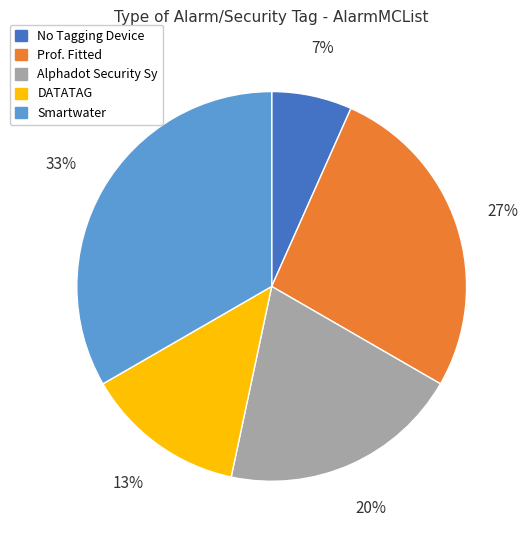

Approximately how many times larger is the value at No Tagging Device compared to Alphadot Security Sy?

0.3